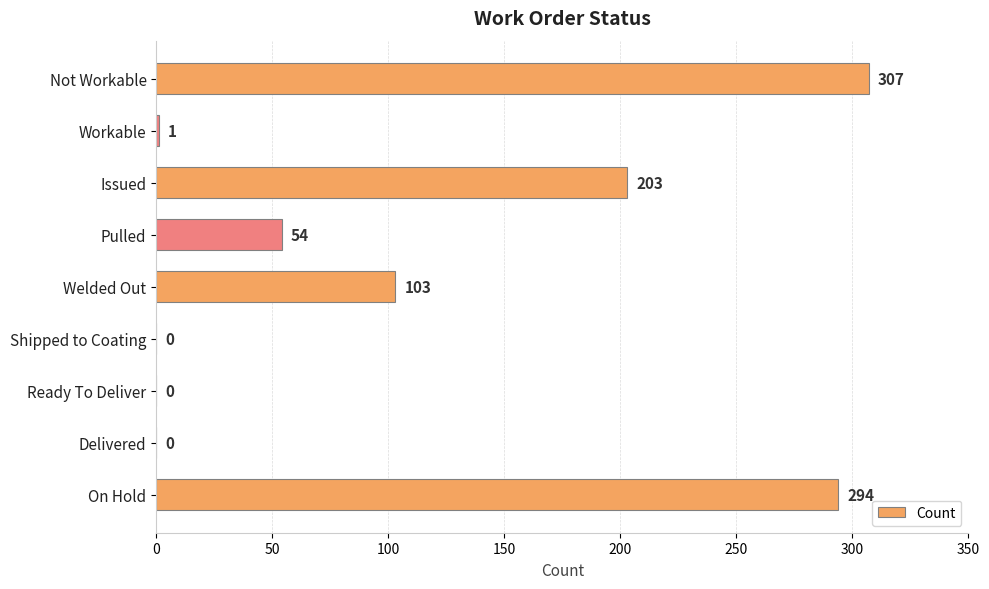

What is the sum of the values at Ready To Deliver and Pulled?

54